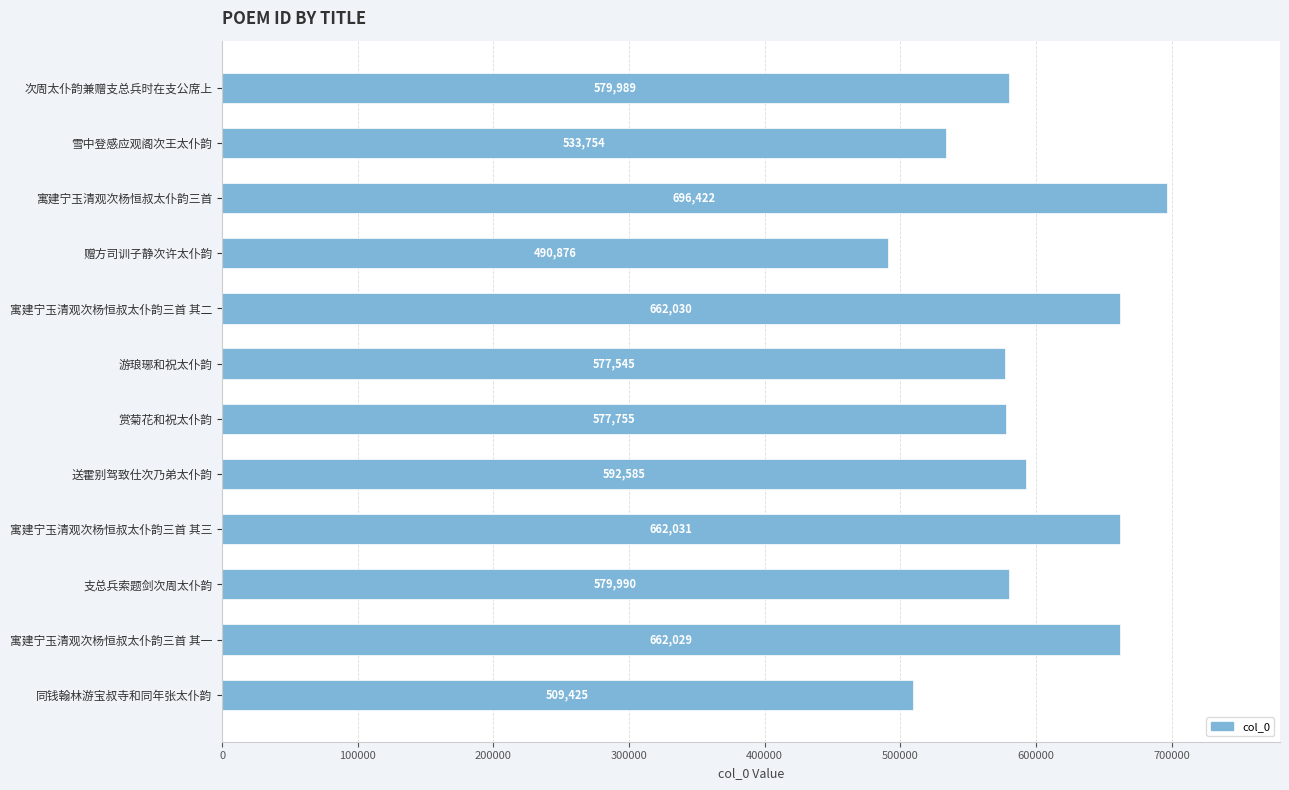

Where is the data nearest to the value 593649?

送霍别驾致仕次乃弟太仆韵